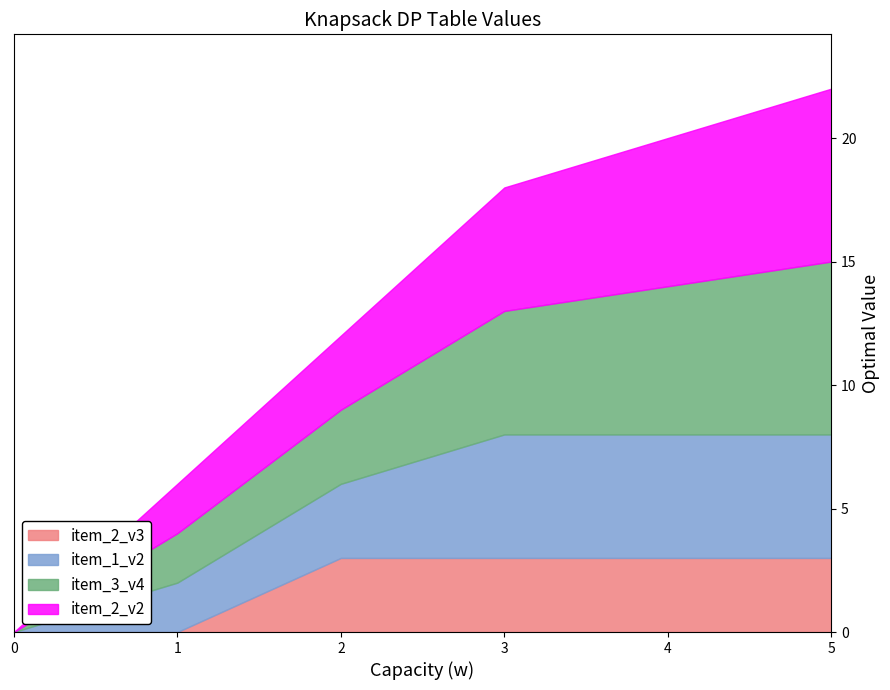

At how many categories does at least one series exceed 6?

1